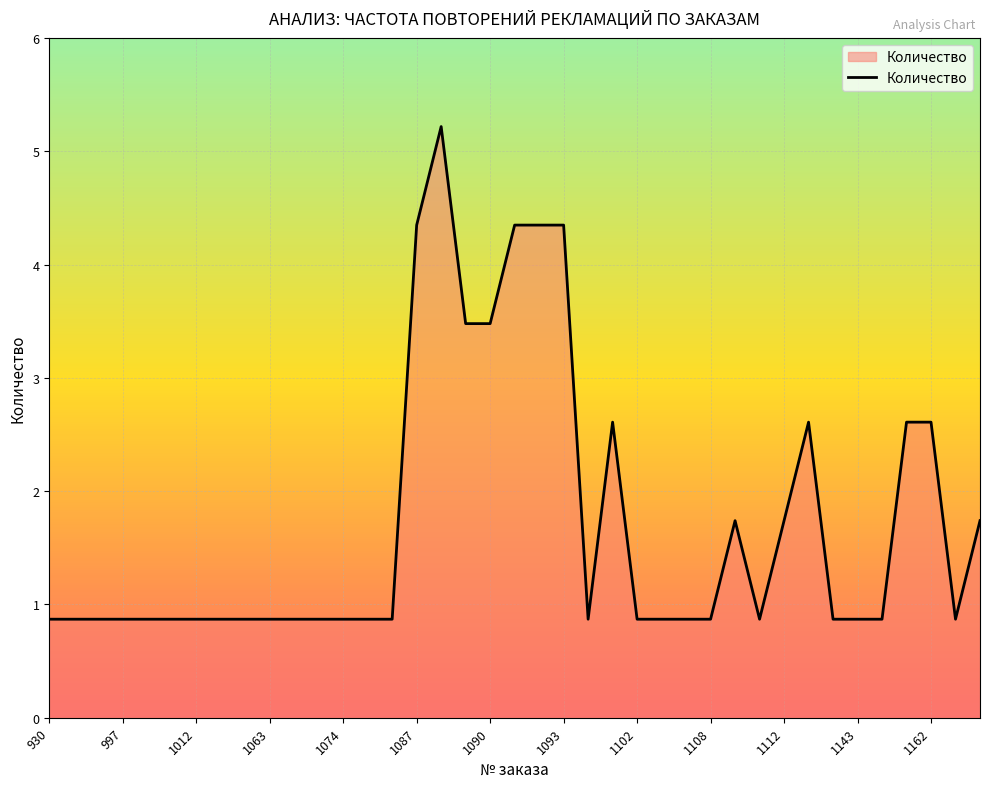

True or false: the data has more than 1 interior local peaks.

True